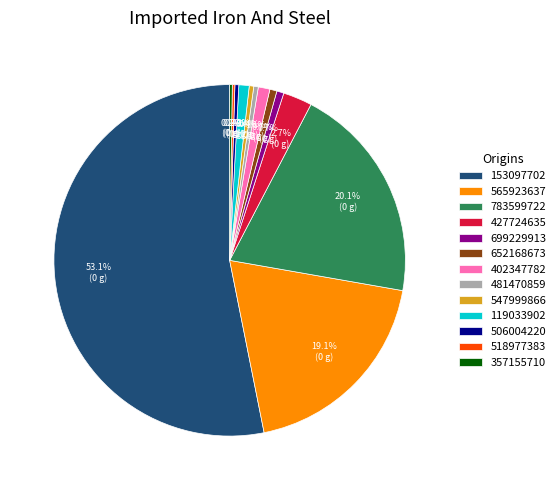

Combined, what portion of the pie is 153097702 and 699229913?

53.8%